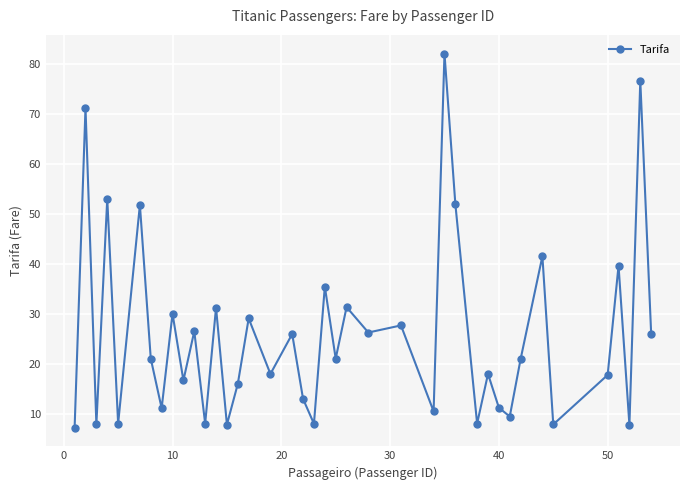

What is the value of the 36th point from the left?

17.8